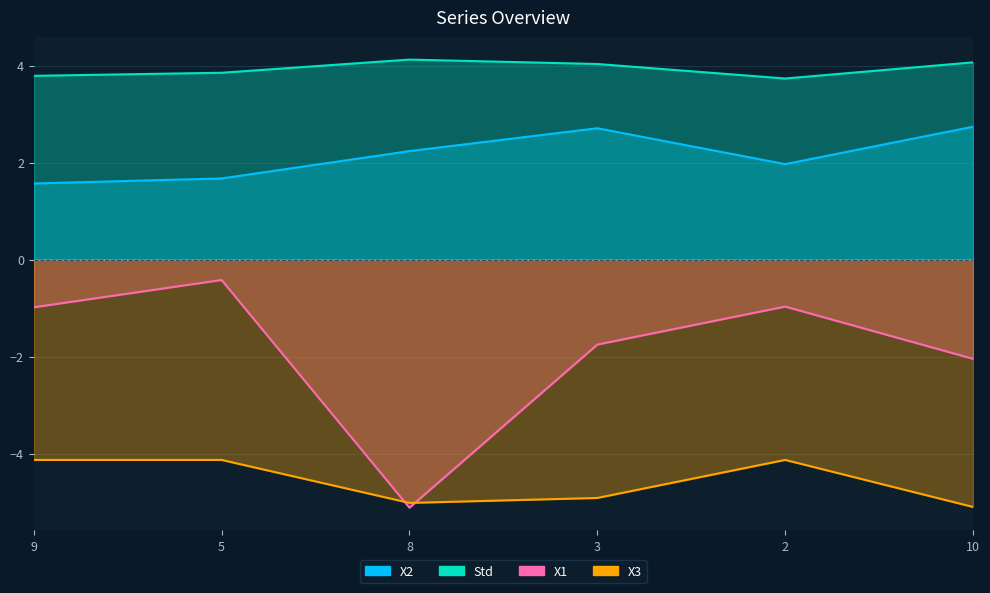

What is the difference between the second highest and minimum values in the Std series?

0.3